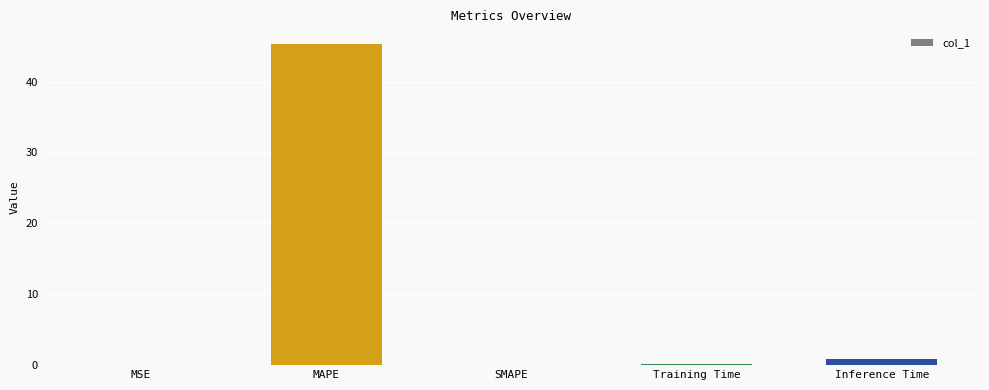

True or false: the data shows -14.8 at SMAPE.

False